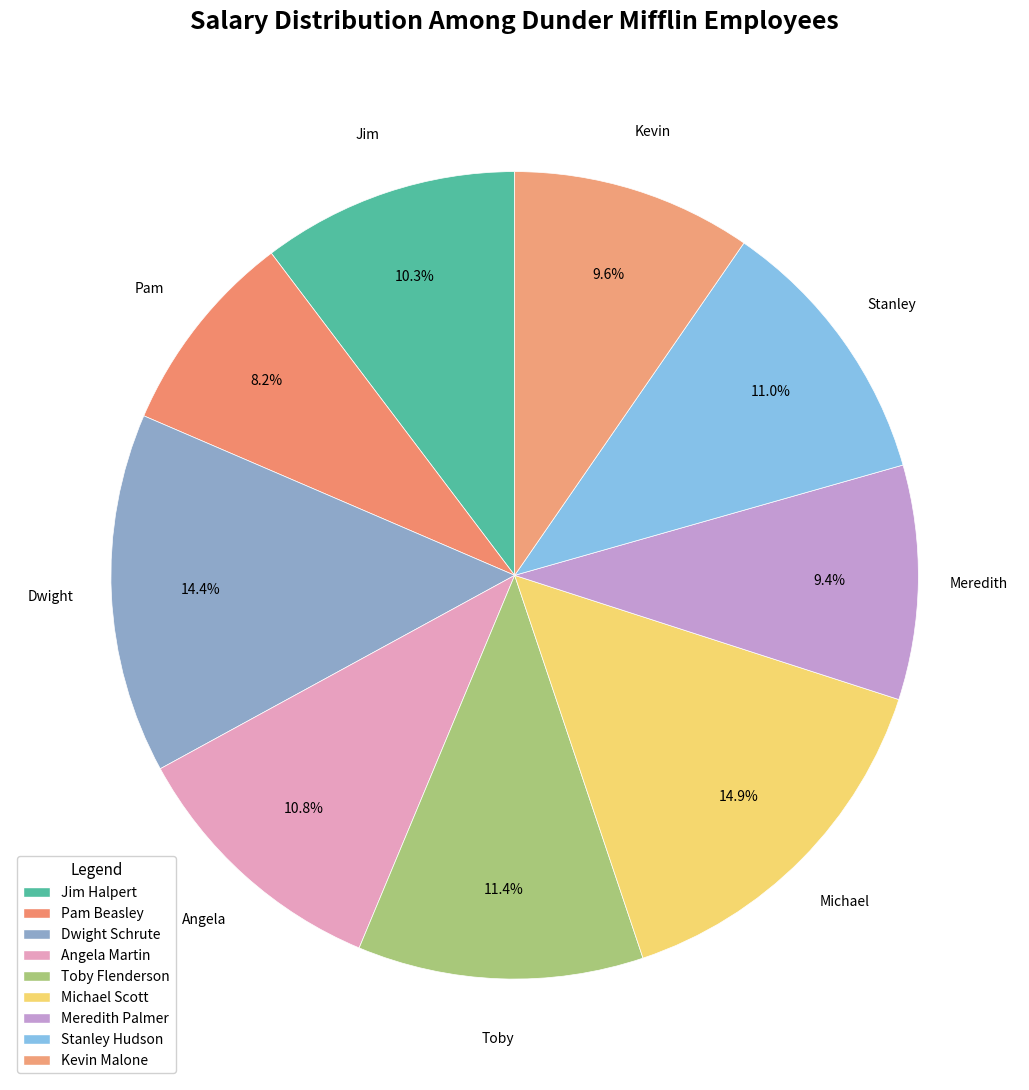

Is there a majority slice in this chart?

No